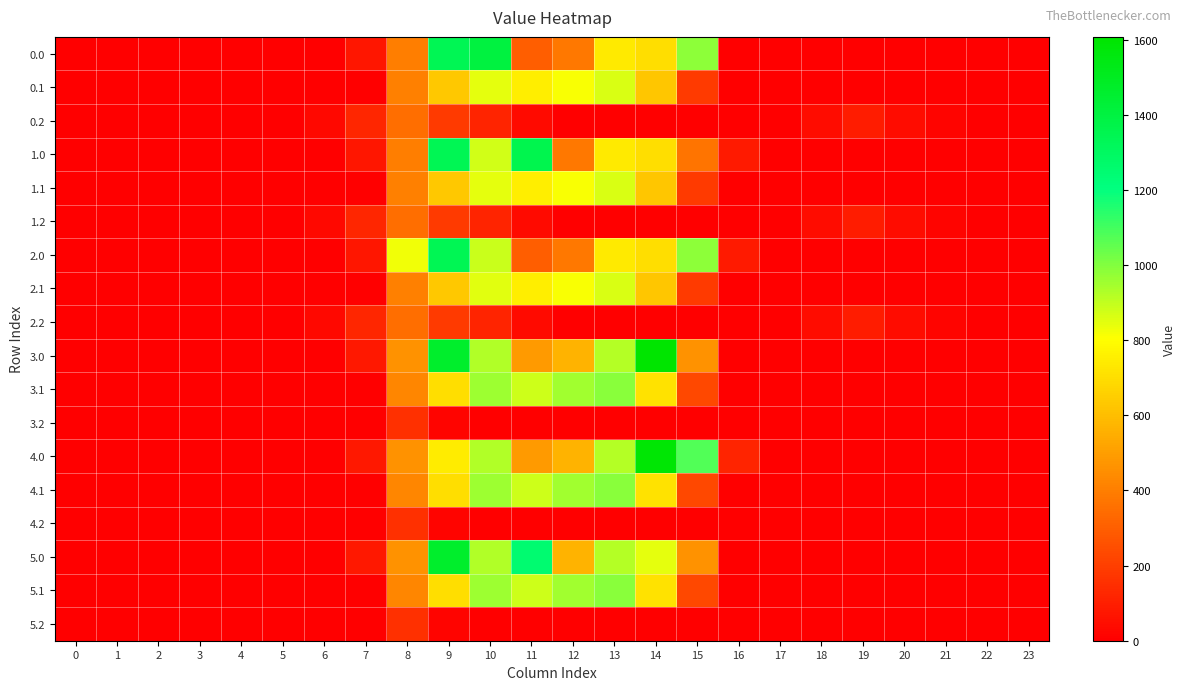

Rank the series by their maximum value, from highest to lowest.

3.0, 4.0, 5.0, 0.0, 1.0, 2.0, 3.1, 4.1, 5.1, 0.1, 1.1, 2.1, 1.2, 2.2, 0.2, 3.2, 4.2, 5.2